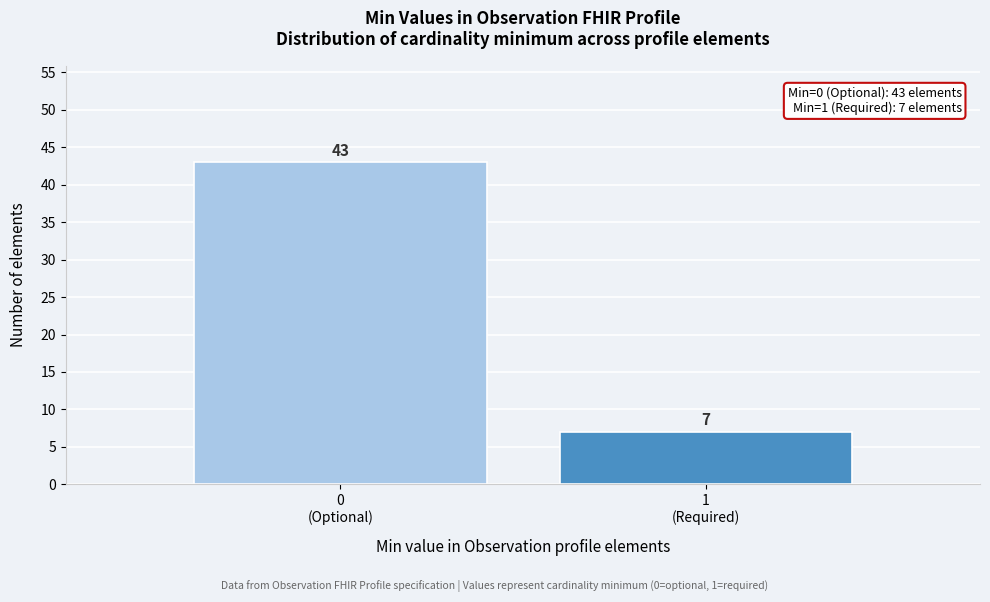

Reading left to right, list all the values displayed in this chart.

43	7